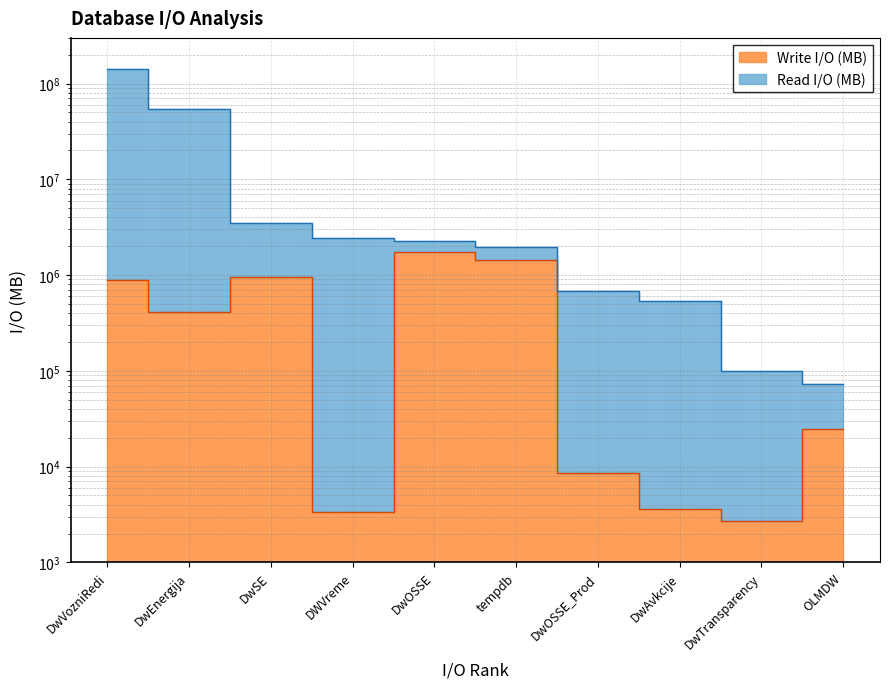

List the series in order of their overall mean, highest first.

Read I/O (MB), Write I/O (MB)